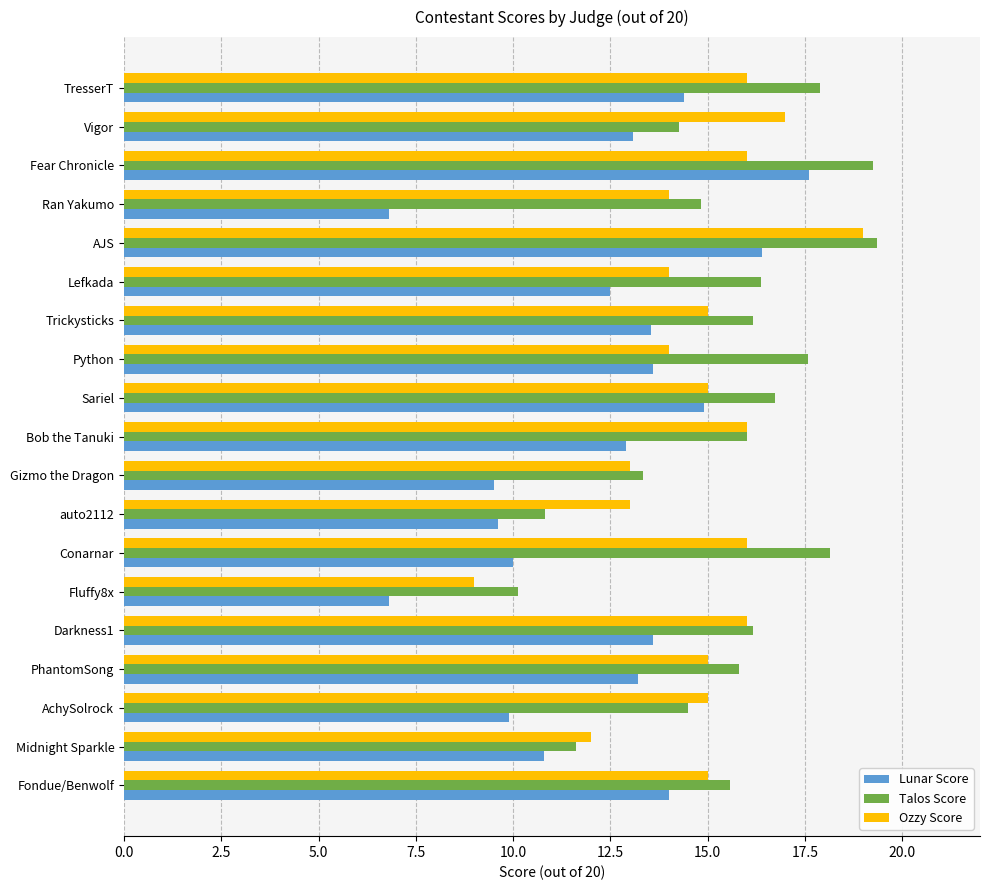

What is the spread (max minus min) of values at Fondue/Benwolf?

1.6